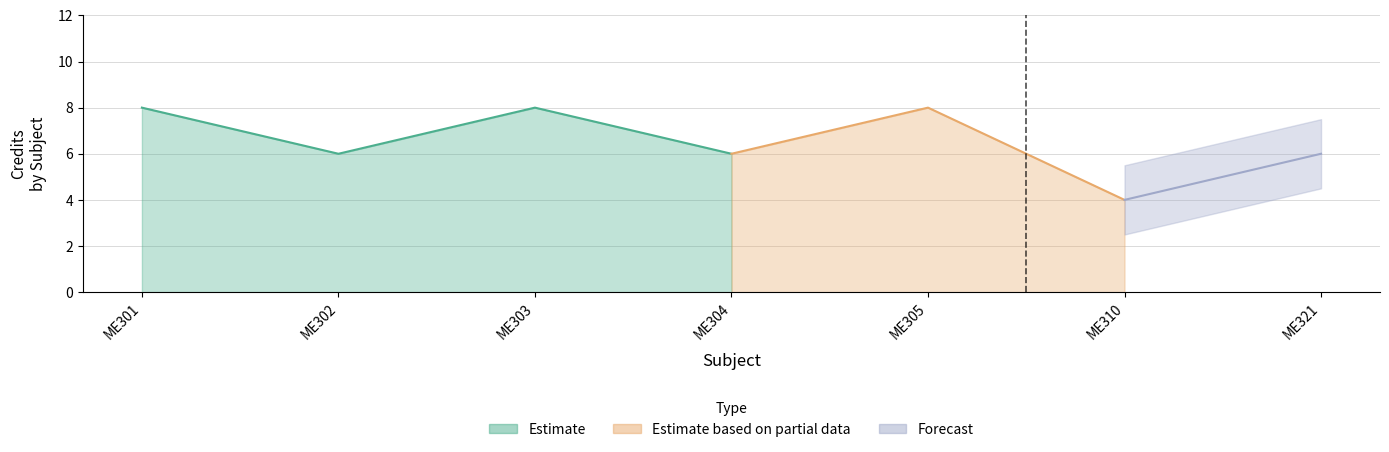

List the labels in order of value, smallest first.

ME310, ME302, ME304, ME321, ME301, ME303, ME305